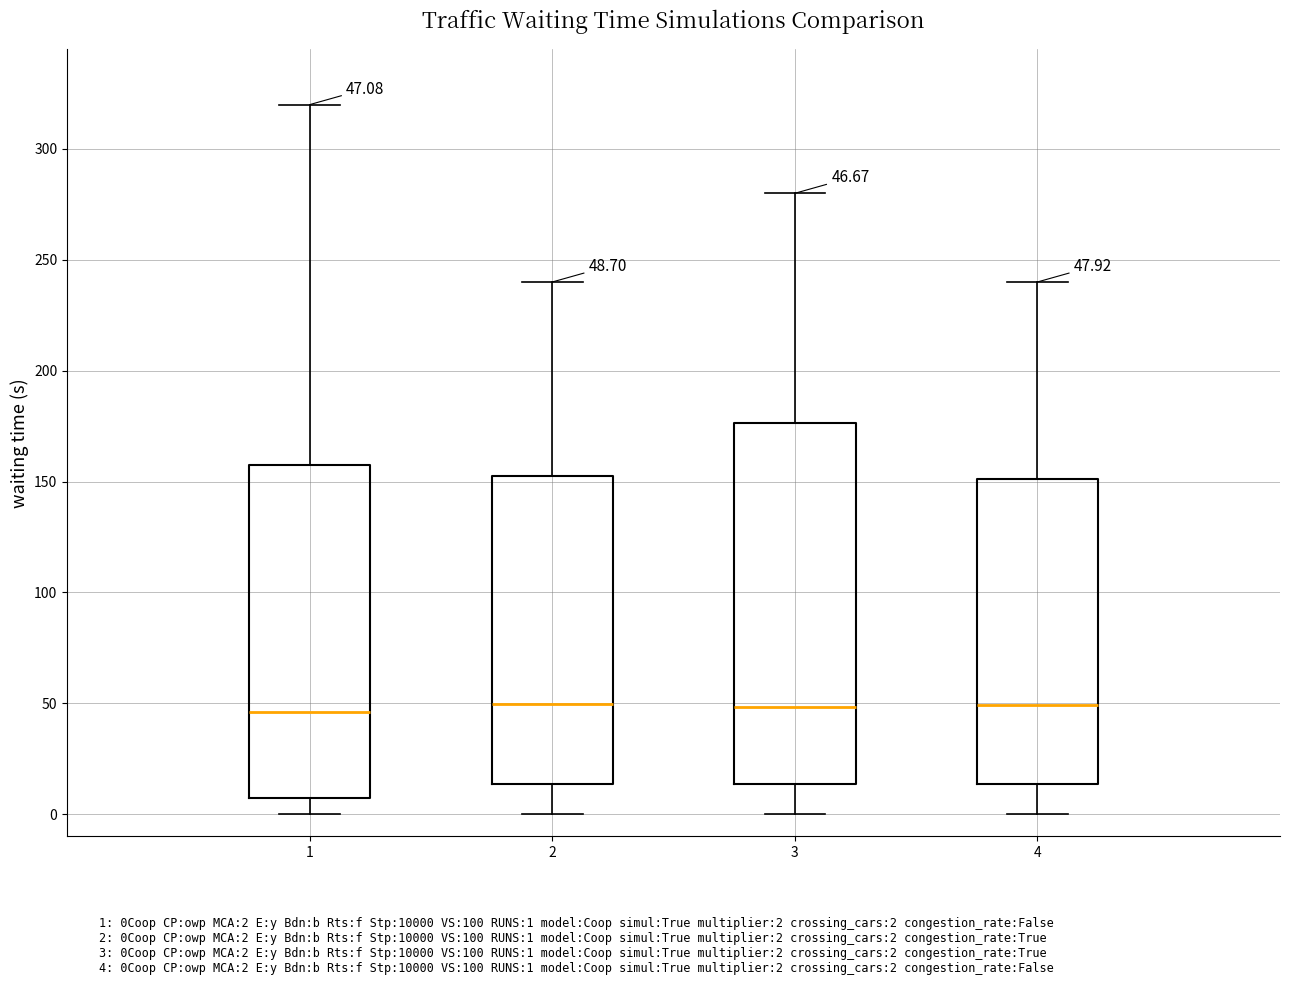

Comparing the boxes themselves (not the whiskers), which one is the tallest?

3